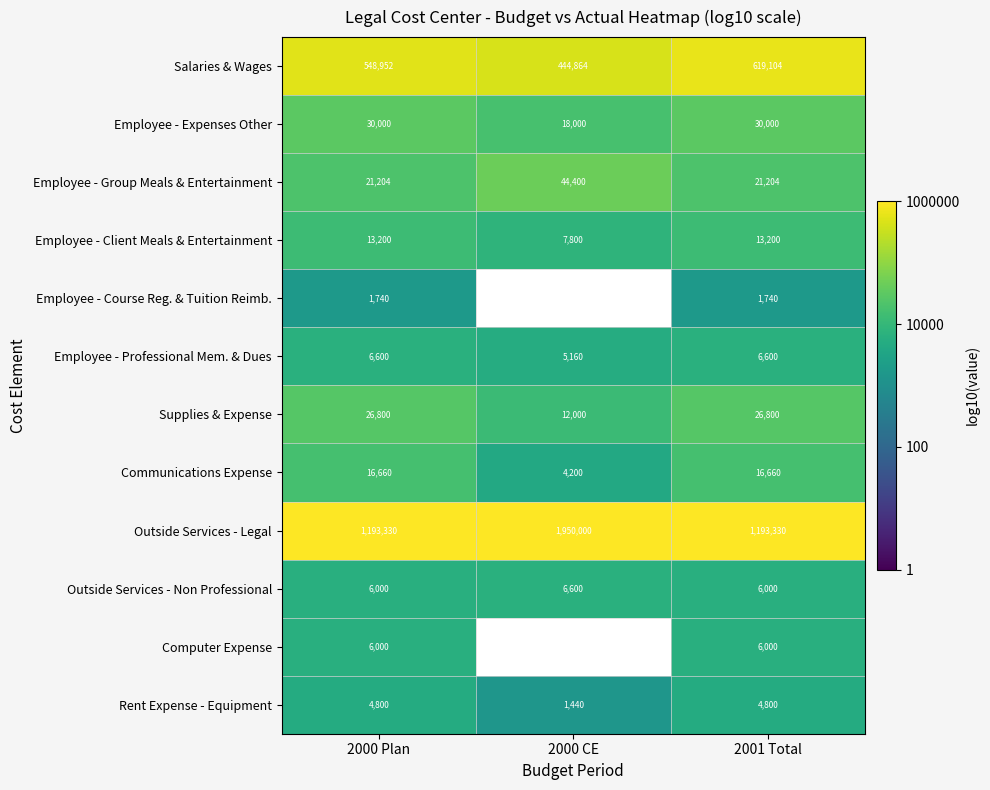

At 2000 Plan, list the series in order from largest to smallest.

Outside Services - Legal, Salaries & Wages, Employee - Expenses Other, Supplies & Expense, Employee - Group Meals & Entertainment, Communications Expense, Employee - Client Meals & Entertainment, Employee - Professional Mem. & Dues, Outside Services - Non Professional, Computer Expense, Rent Expense - Equipment, Employee - Course Reg. & Tuition Reimb.